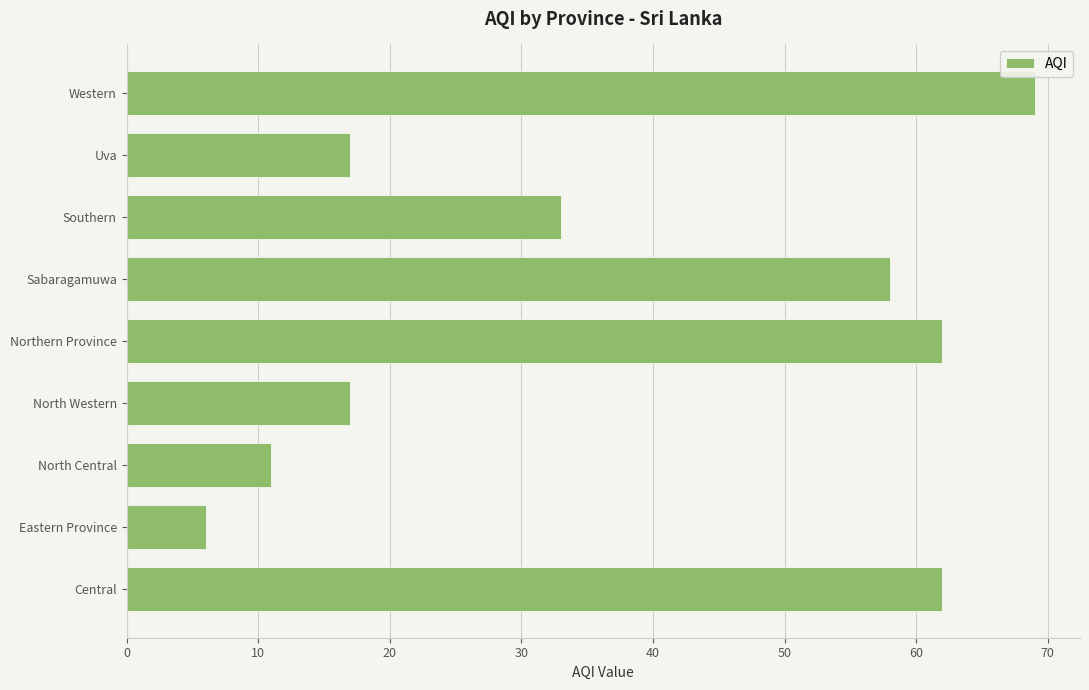

What is the difference between the values at Central and Southern?

29